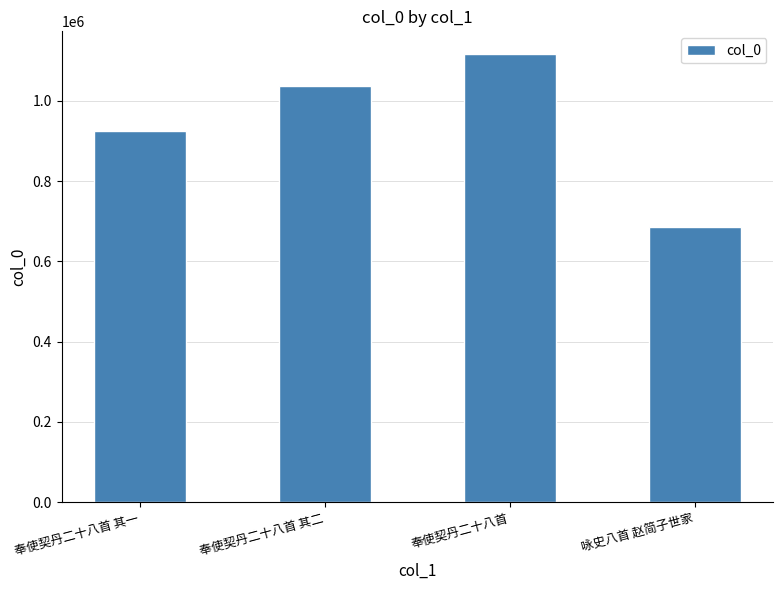

Reading right to left, extract all data points from this chart.

684578	1117170	1035815	924800